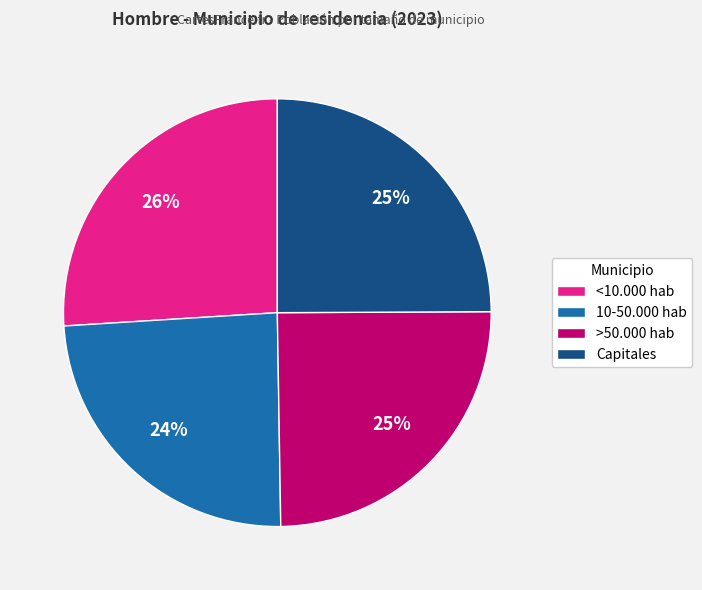

Does <10.000 hab represent more than half of the total?

No